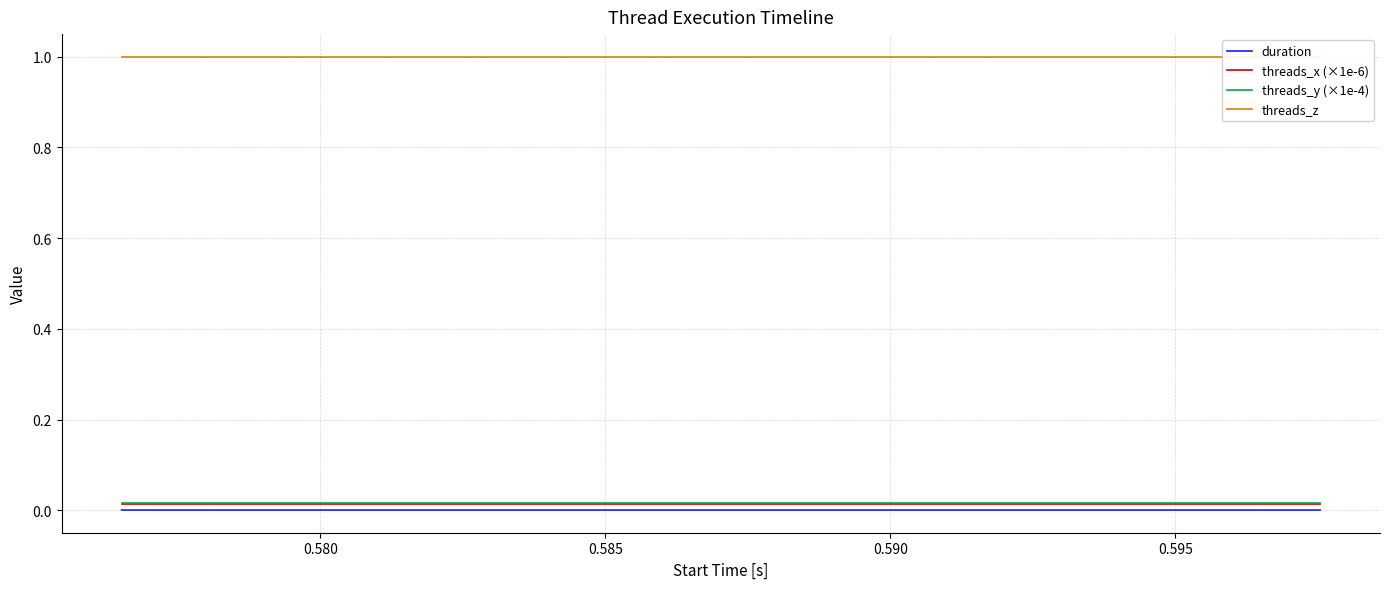

True or false: threads_x (×1e-6) and threads_z cross at least once.

False